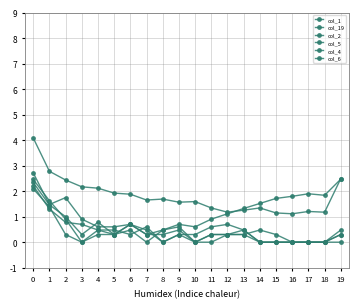

How many categories are shown in the chart?

20